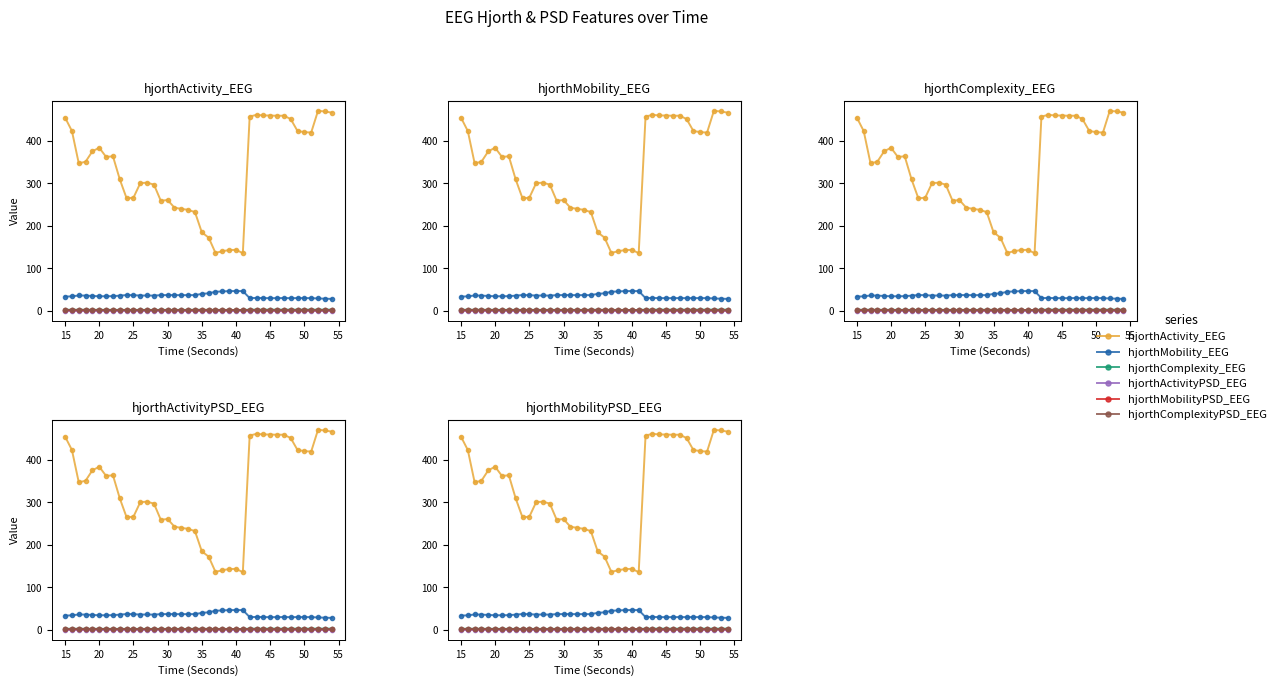

What is the difference between the maximum and minimum values in the hjorthMobility_EEG series?

18.5